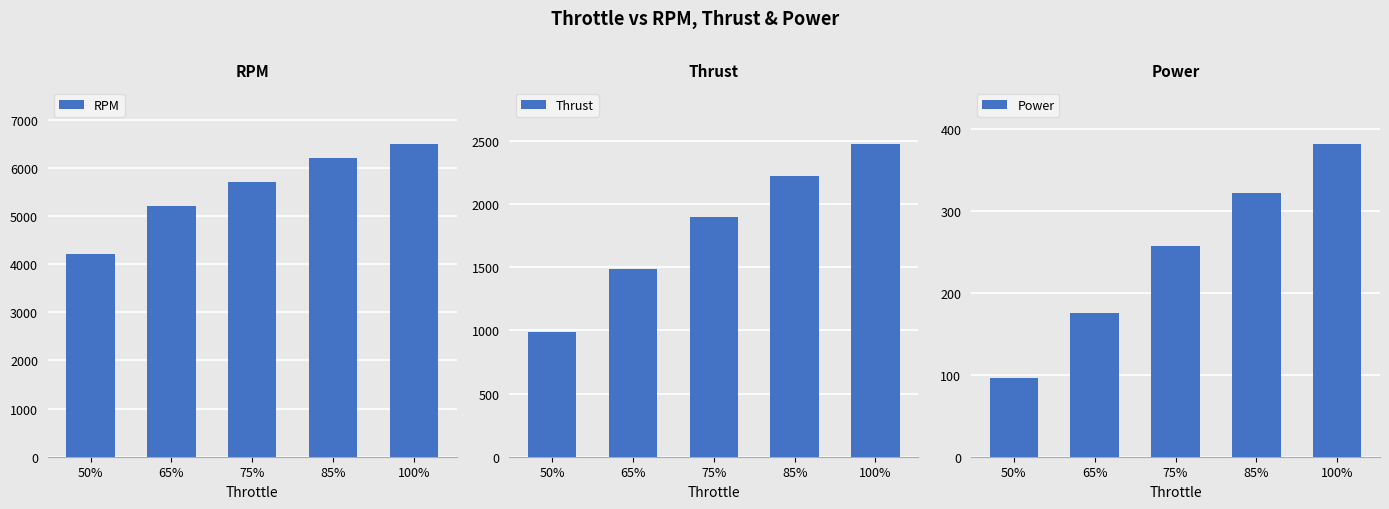

What is the value of the Power bar at the 3rd from the left?

257.5